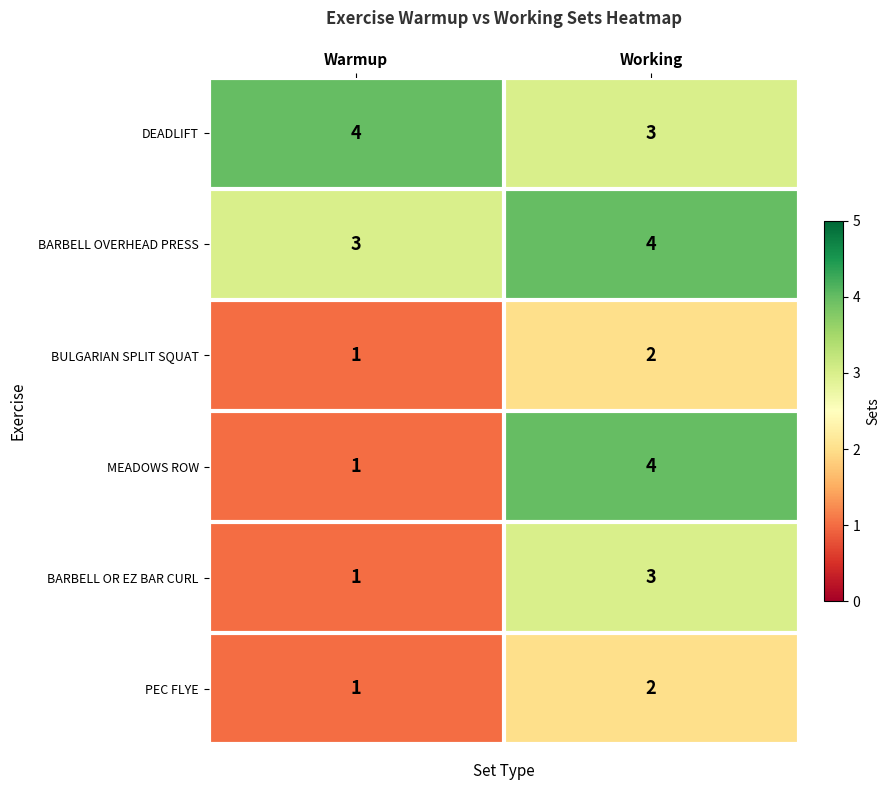

What is the average value of the DEADLIFT series?

4